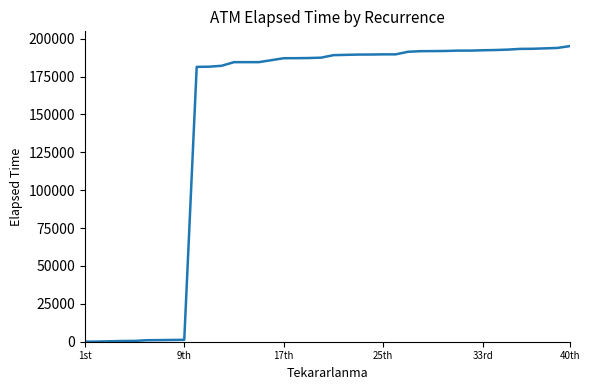

What is the greatest value displayed?

195095